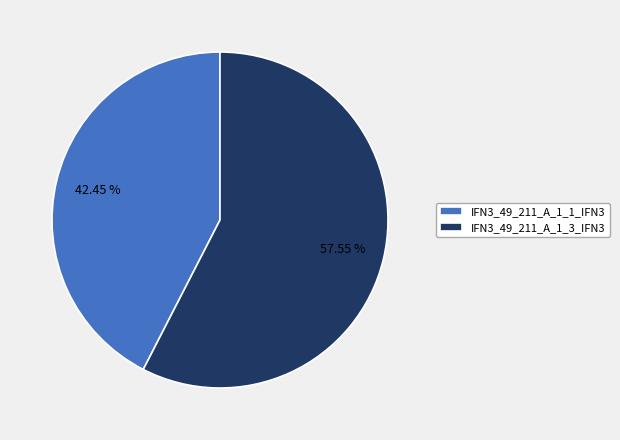

Rank the categories by value from highest to lowest.

IFN3_49_211_A_1_3_IFN3, IFN3_49_211_A_1_1_IFN3